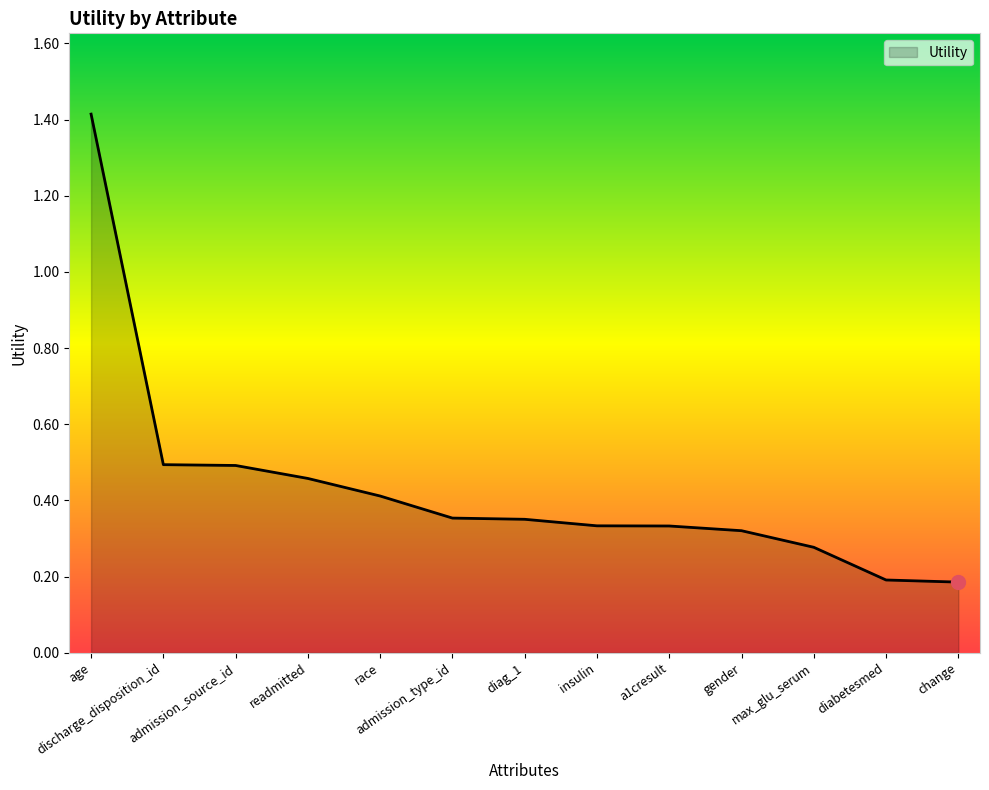

How many lines are shown in the chart?

1